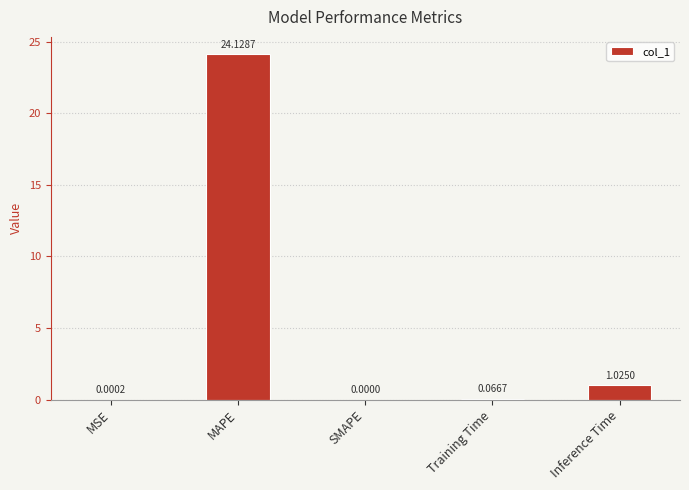

What is the sum of all values?

25.2